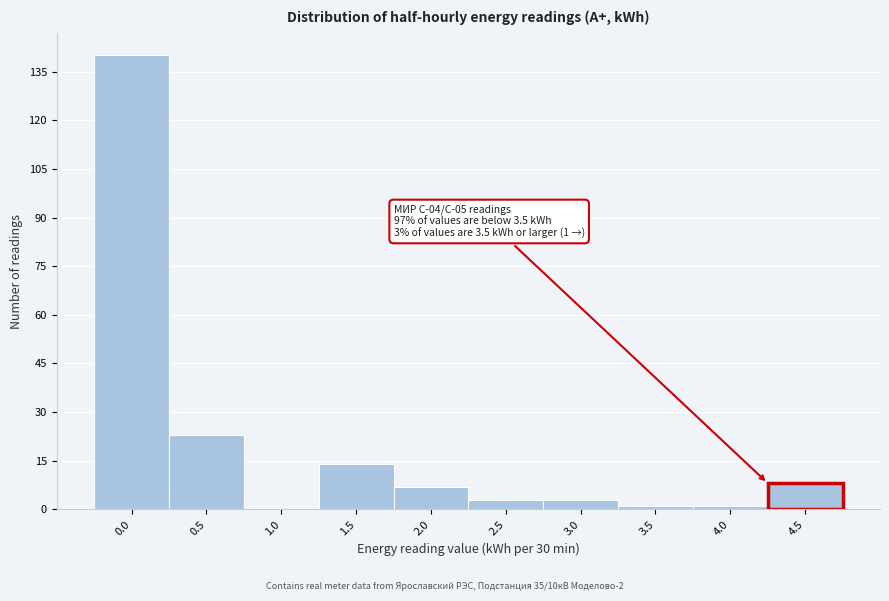

Reading left to right, what are all the values shown in this chart?

0.0=140	0.5=23	1.0=0	1.5=14	2.0=7	2.5=3	3.0=3	3.5=1	4.0=1	4.5=8